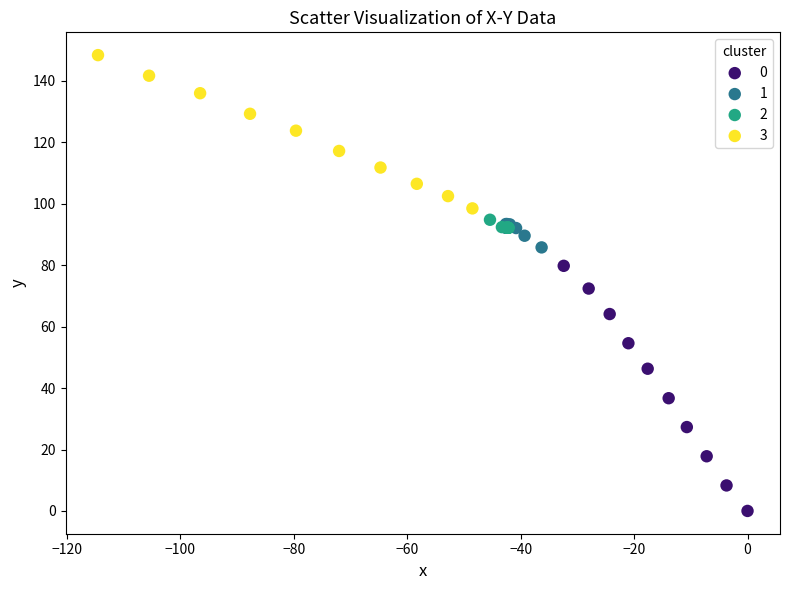

Which series contains the highest Y value?

3